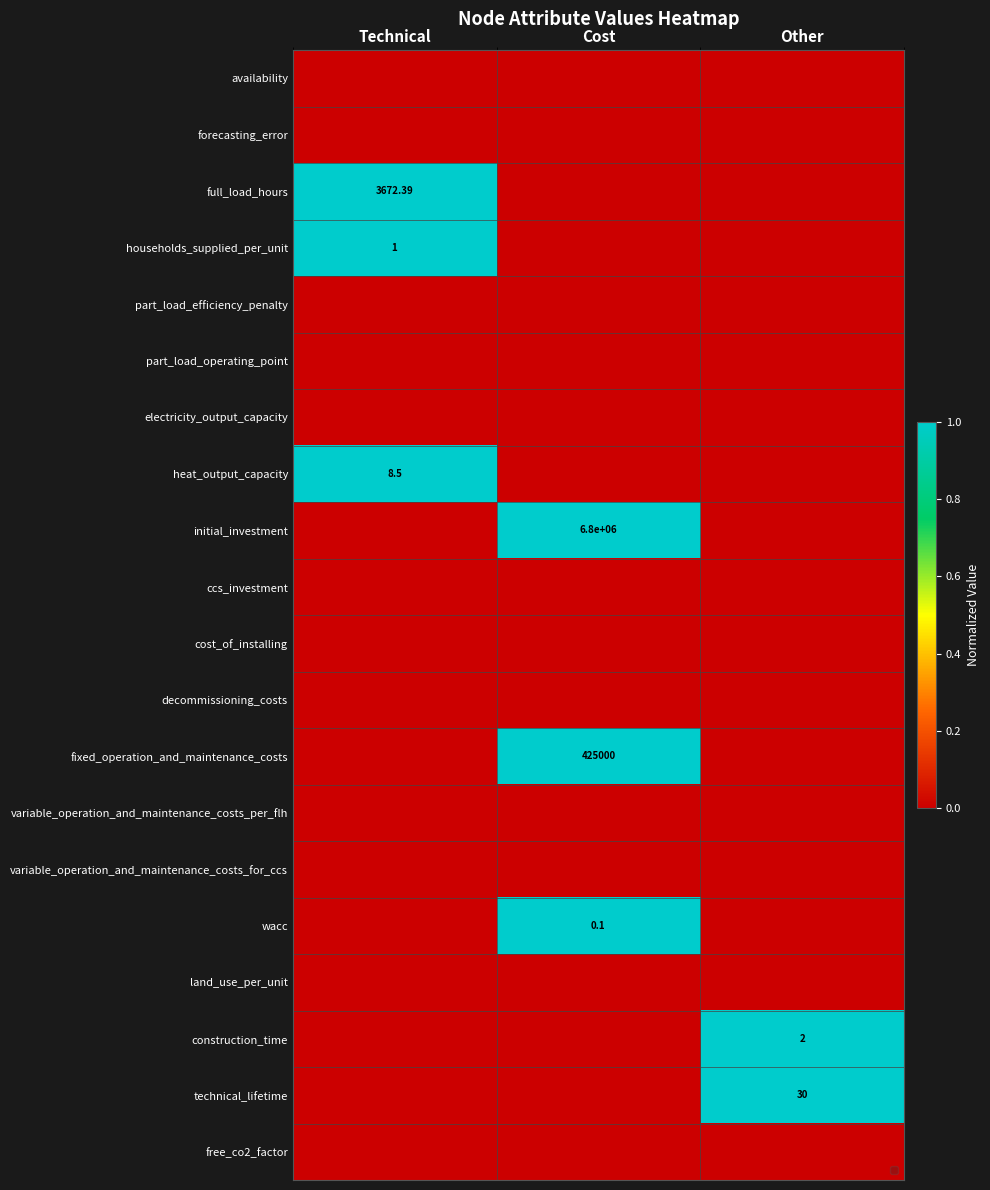

How many positive values does the full_load_hours series have?

1